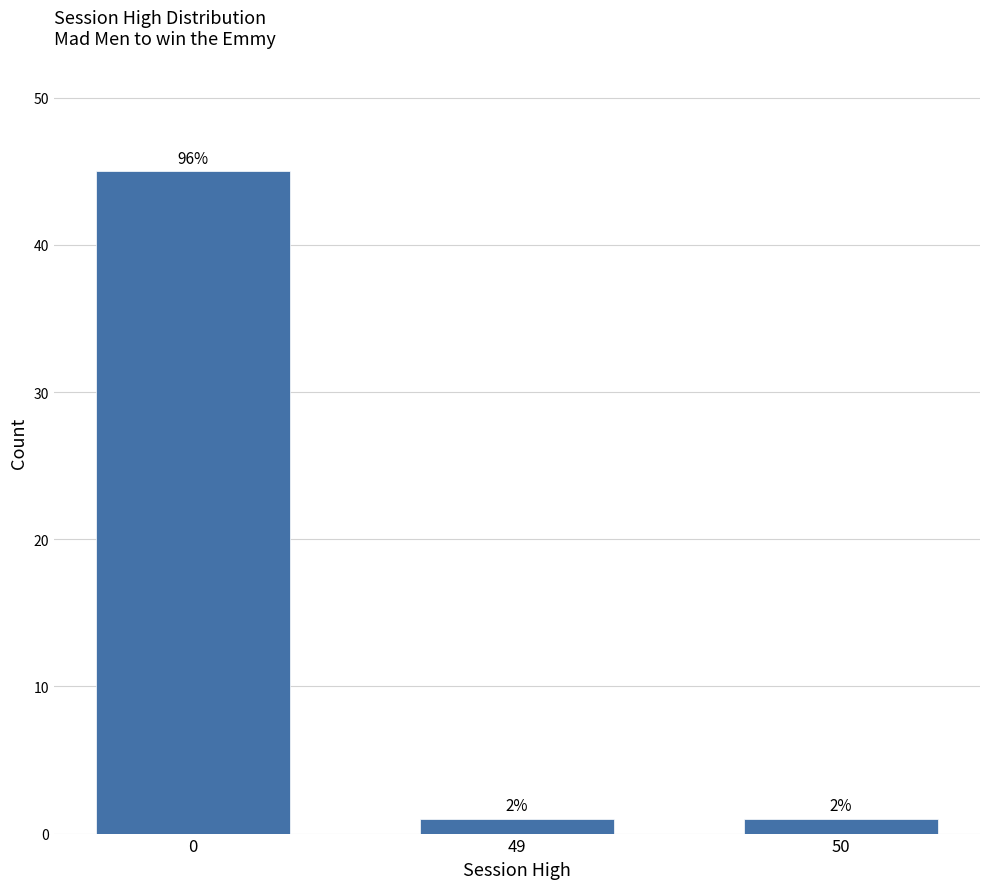

Does the chart contain any negative values?

No